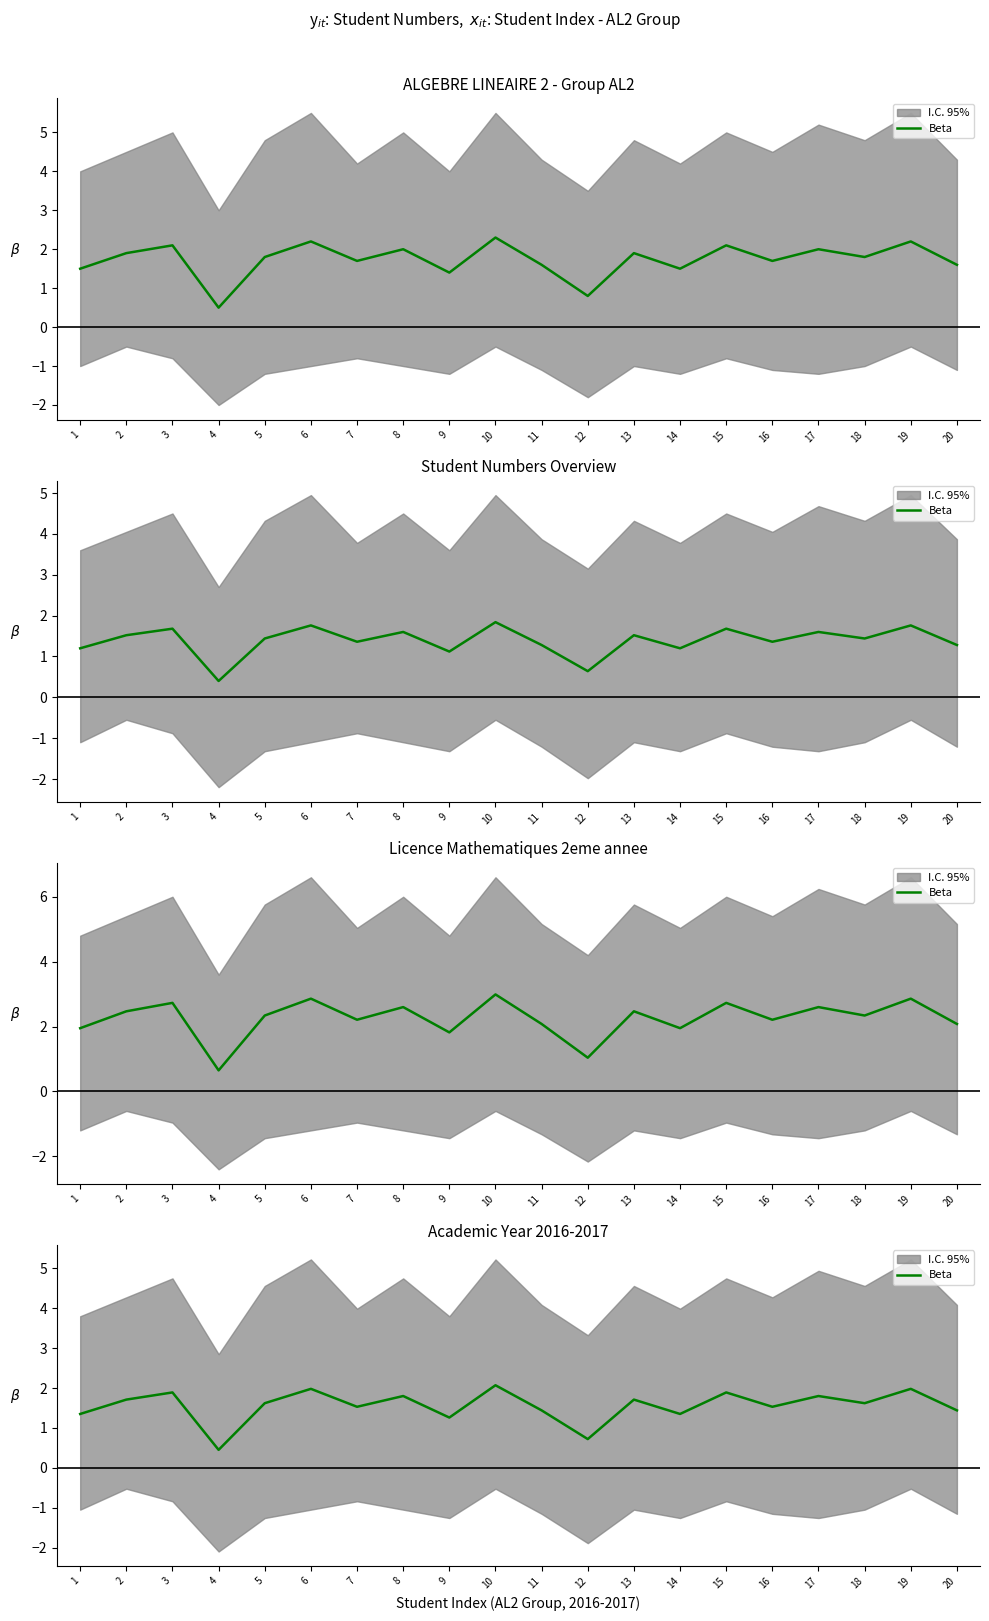

Is it true that the value at 3 is 1.9?

True